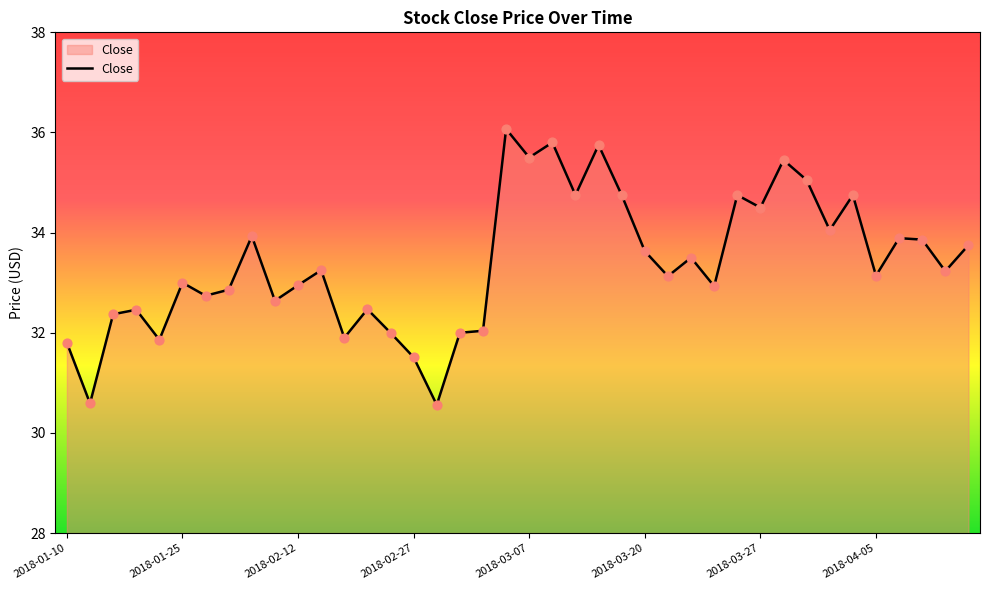

What is the greatest value displayed?

36.1